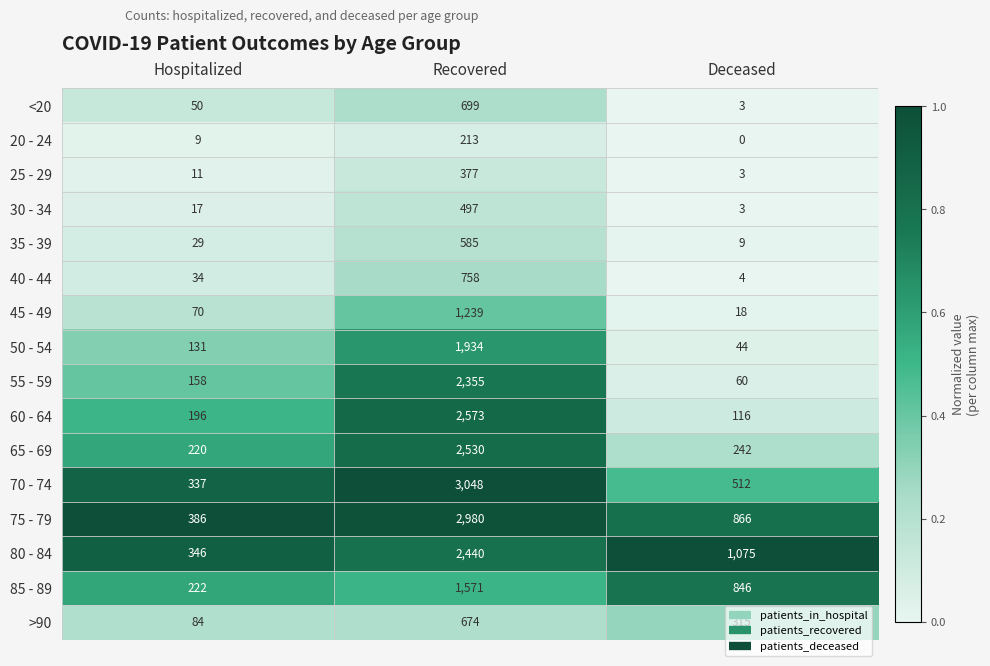

The value of 85 - 89 at Hospitalized is 222. True or false?

True